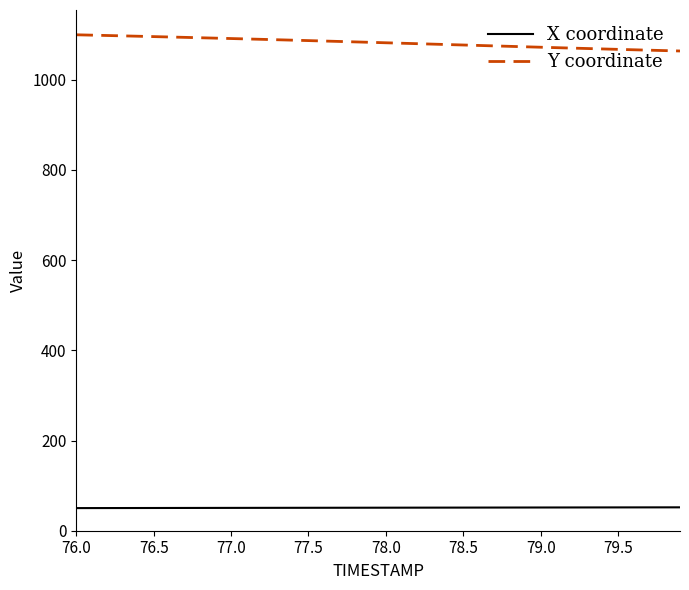

What is the minimum value for X coordinate?

50.2